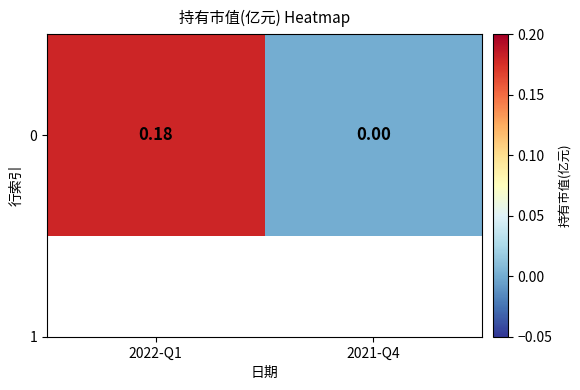

How many categories are shown in the chart?

2